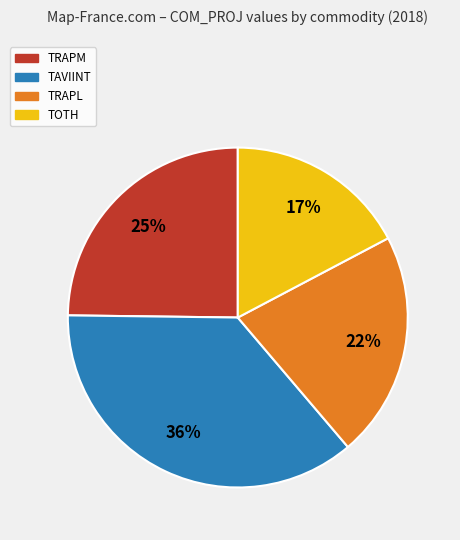

Does any single category account for the majority?

No